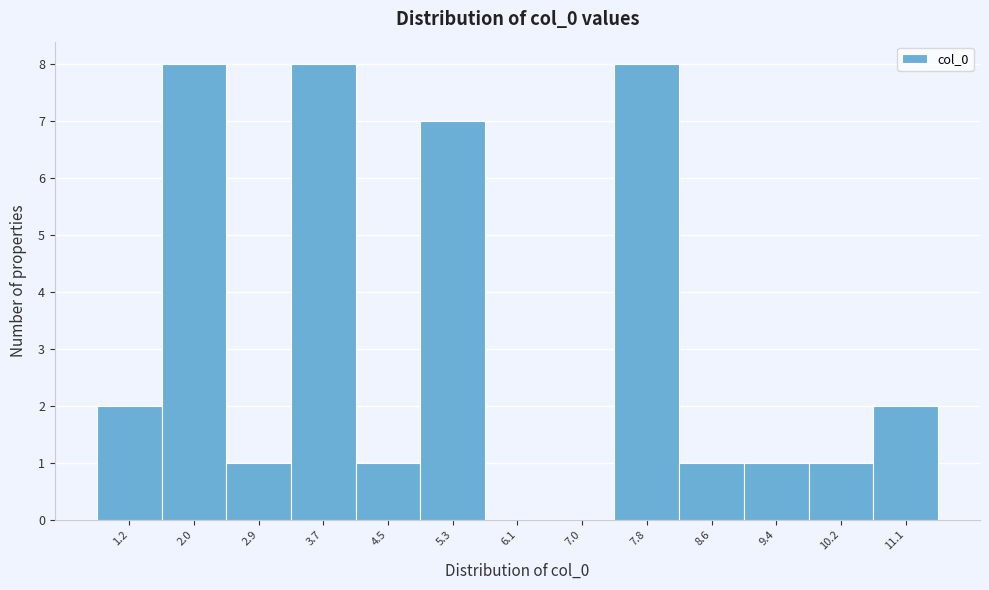

Reading right to left, transcribe all the data shown in this chart.

11.1=2	10.2=1	9.4=1	8.6=1	7.8=8	7.0=0	6.1=0	5.3=7	4.5=1	3.7=8	2.9=1	2.0=8	1.2=2